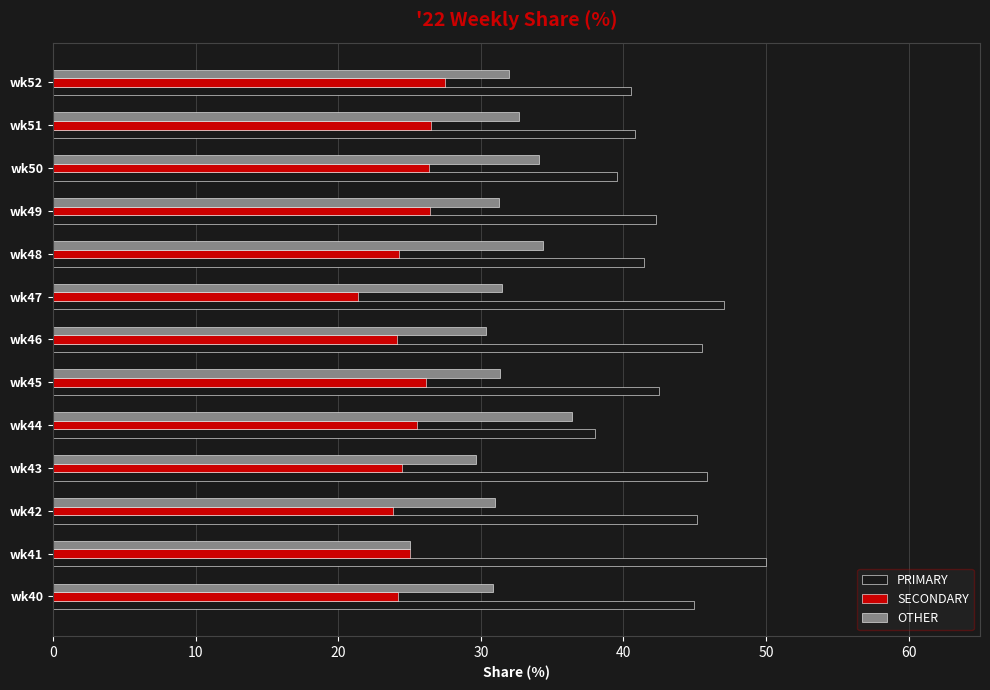

Rank the series by their maximum value, from highest to lowest.

PRIMARY, OTHER, SECONDARY